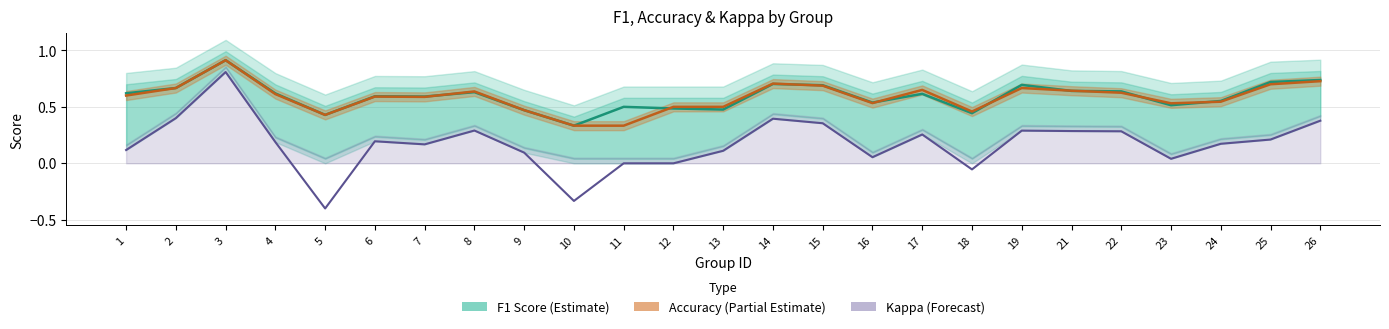

True or false: Kappa has a value of 0.7 at 12.

False